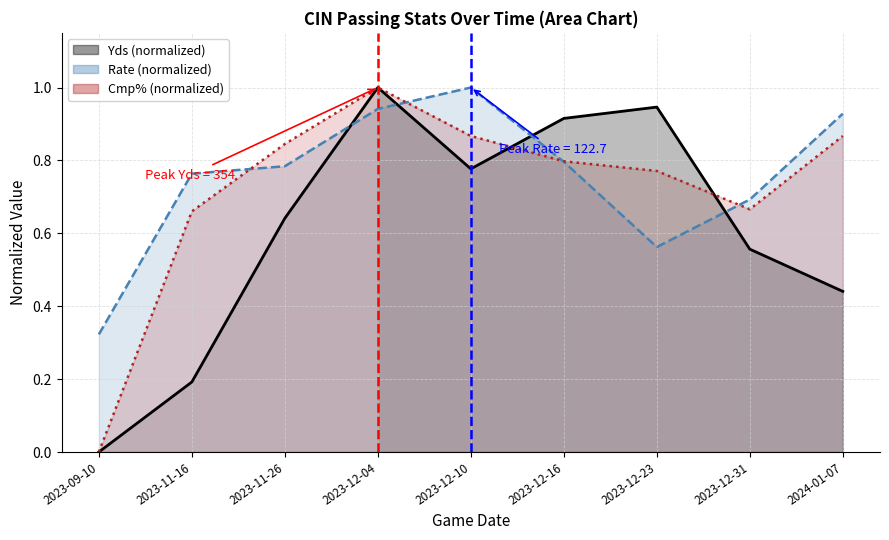

Rank the series at 2023-12-10 from highest to lowest value.

Rate, Cmp%, Yds